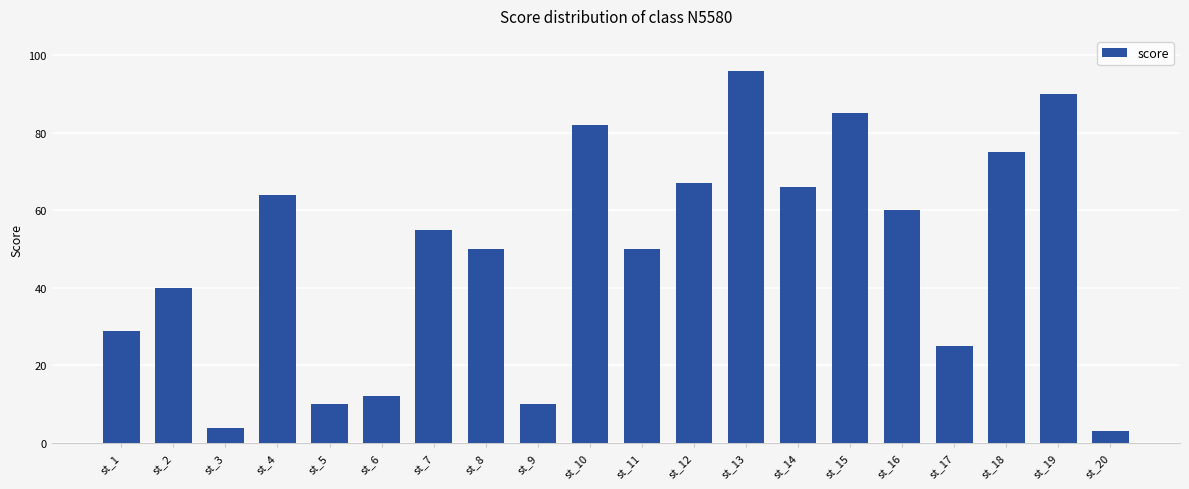

What is the difference between the maximum and second lowest values?

92